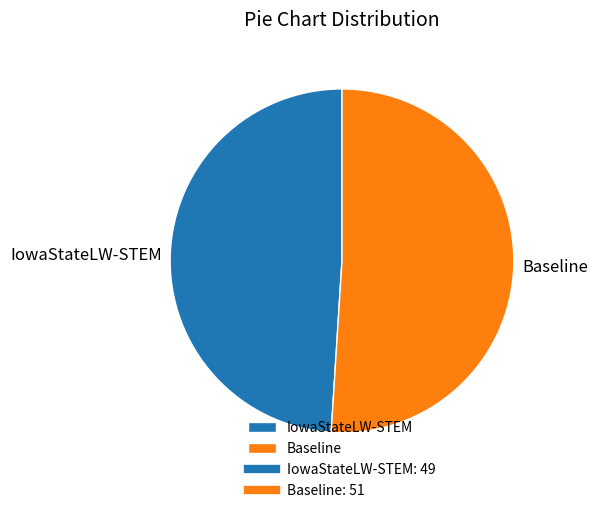

Is the sum of IowaStateLW-STEM and Baseline greater than half?

Yes